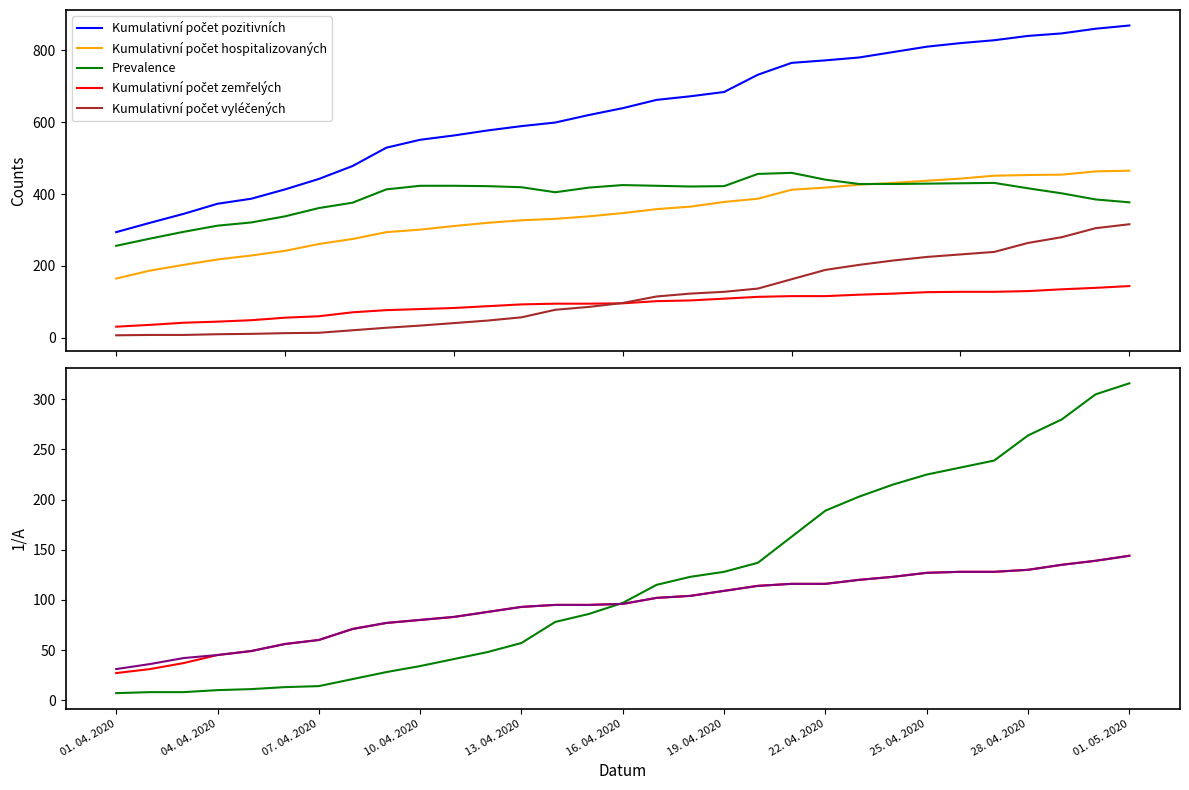

How many values in the Zemřelí za hospitalizace series exceed 96?

15